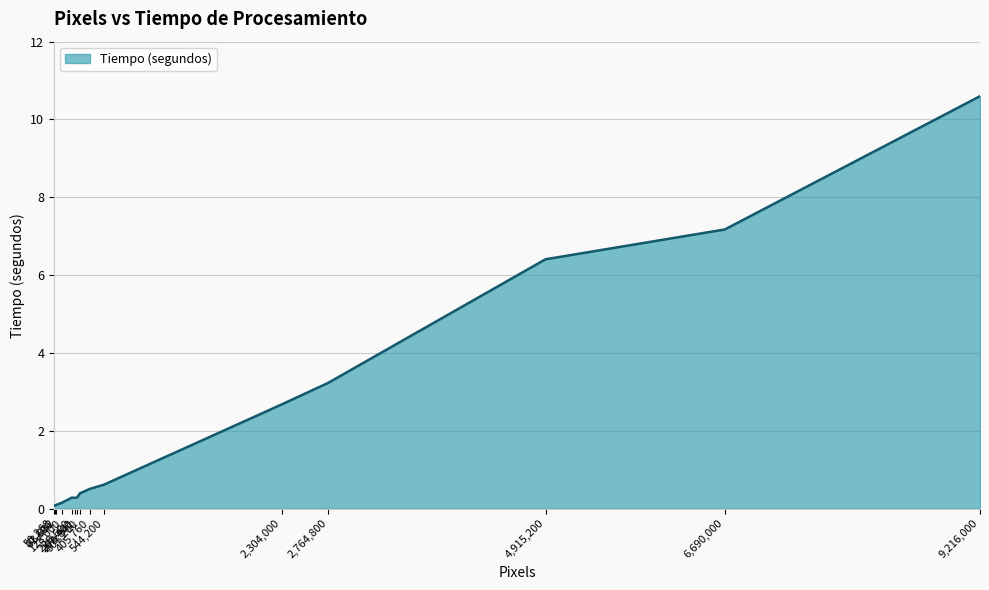

What is the difference between the maximum and minimum values?

10.5